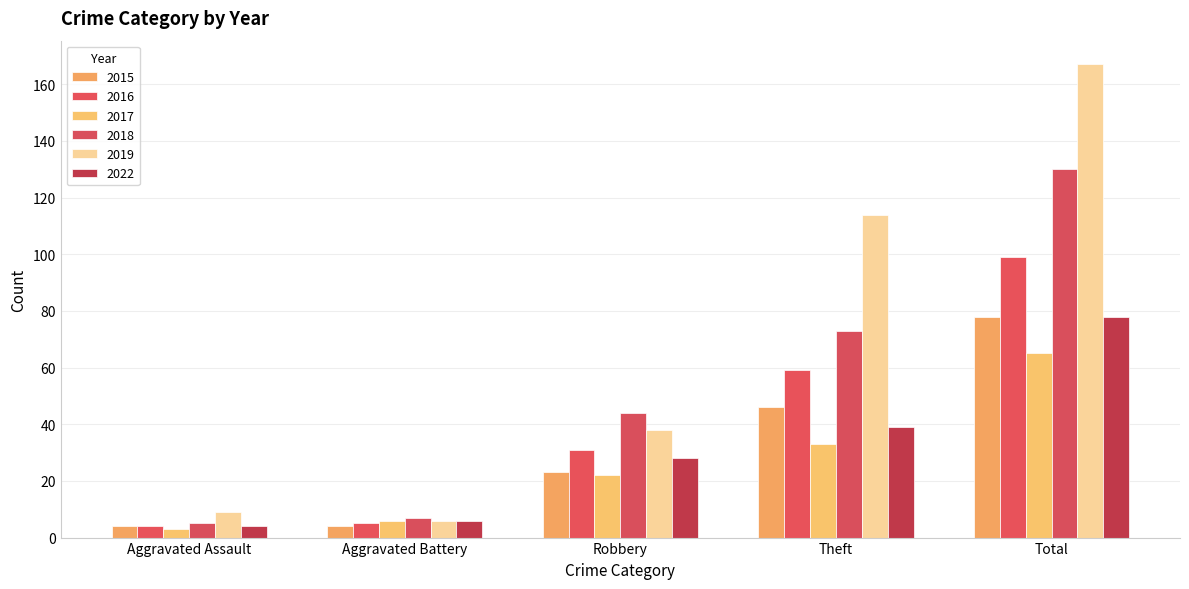

Is the value of 2015 at Robbery greater than the value of 2017 at Aggravated Assault?

Yes